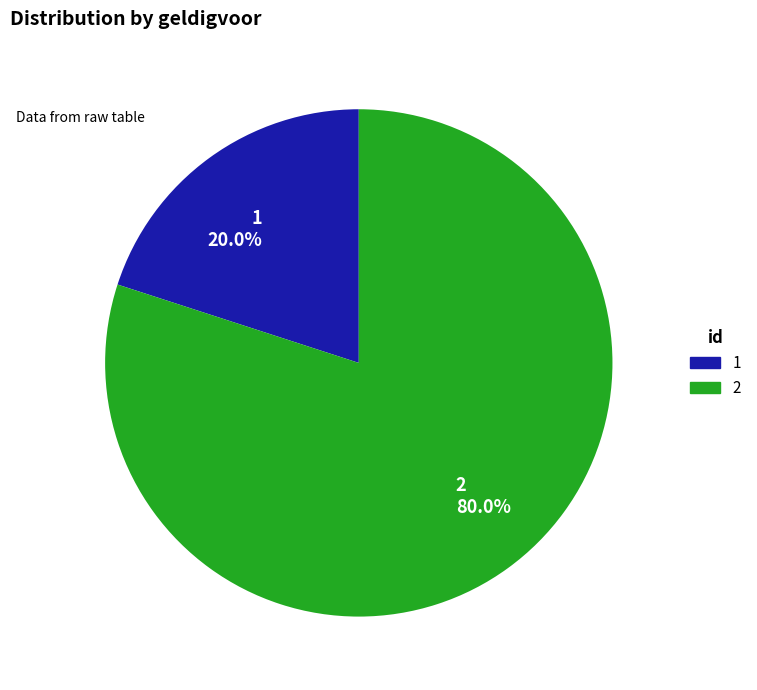

Approximately how many times larger is the value at 2 compared to 1?

4.0